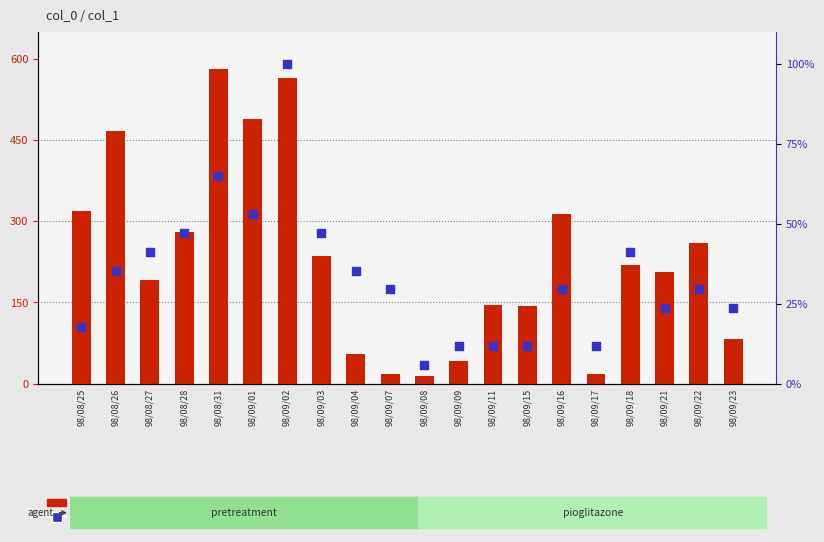

At how many categories does at least one series exceed 490?

2